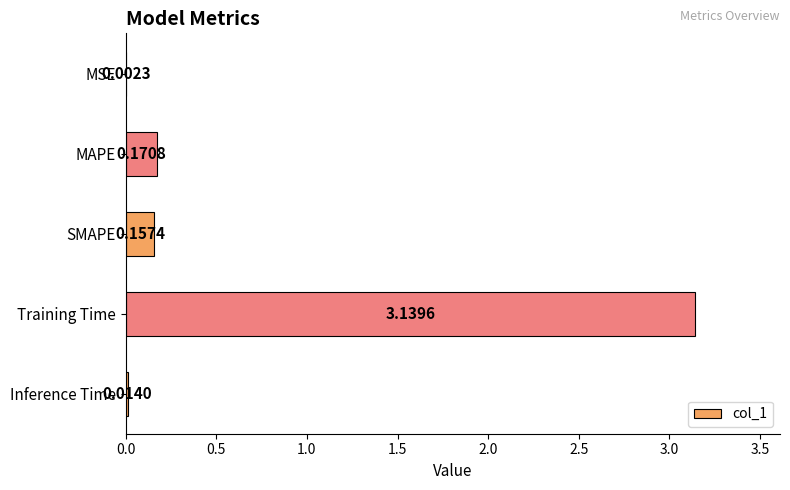

What is the sum of all values?

3.5